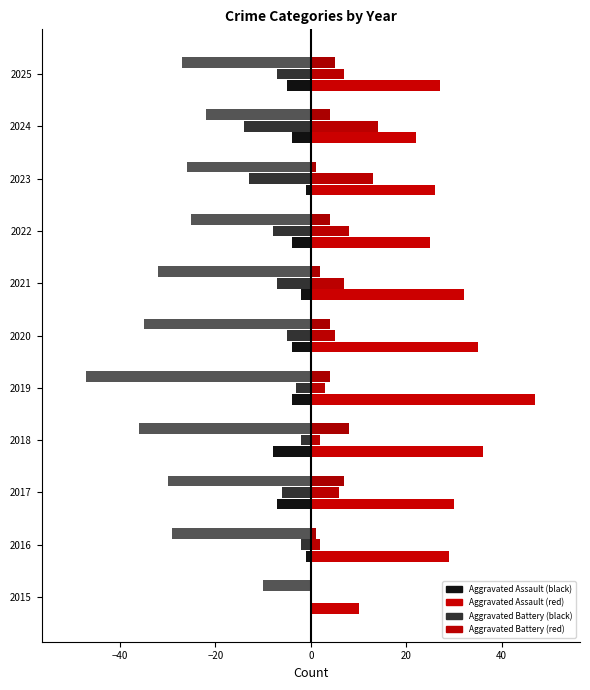

What is the difference between the maximum and minimum values in the Aggravated Battery series?

14